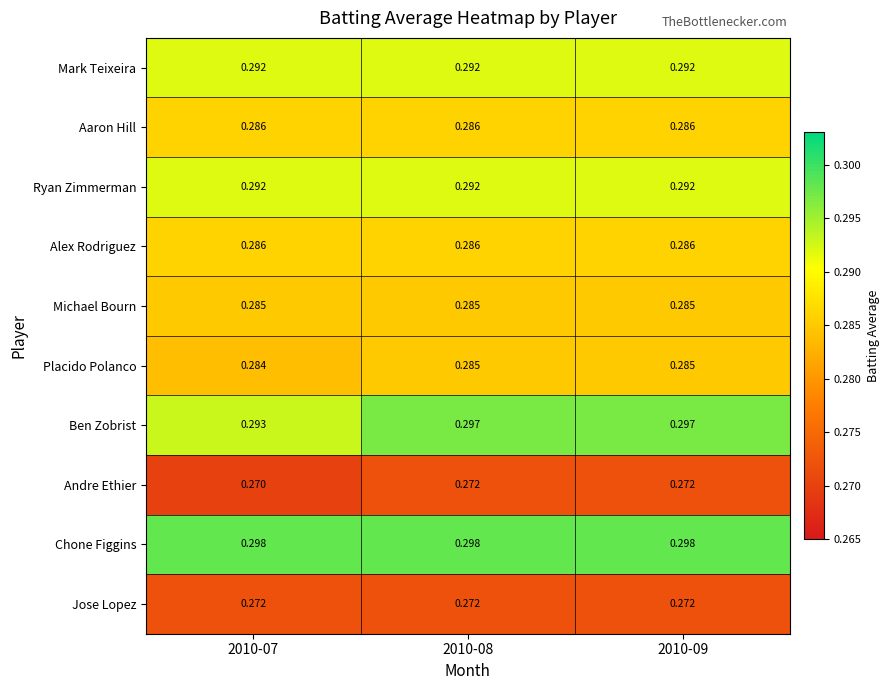

Which series has the widest spread of values?

Ben Zobrist